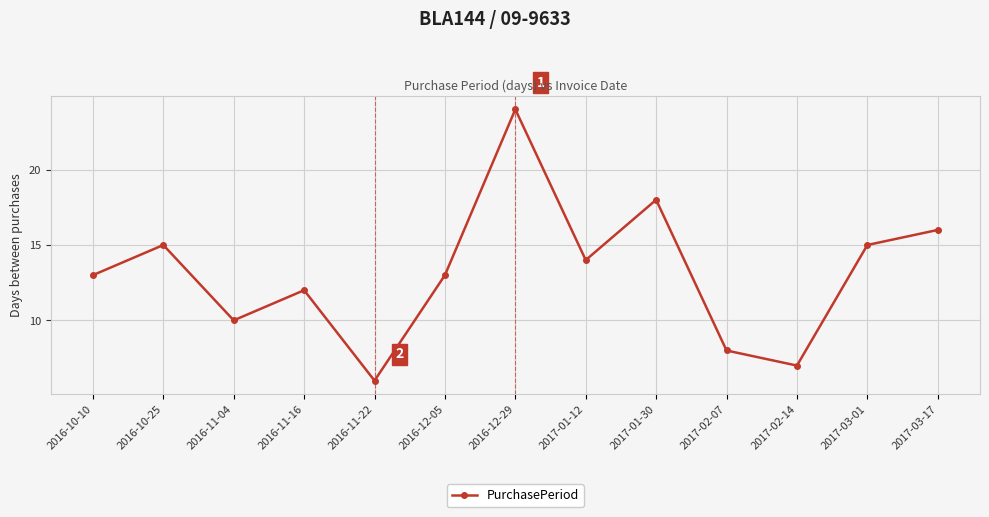

Count the number of data series in this chart.

1